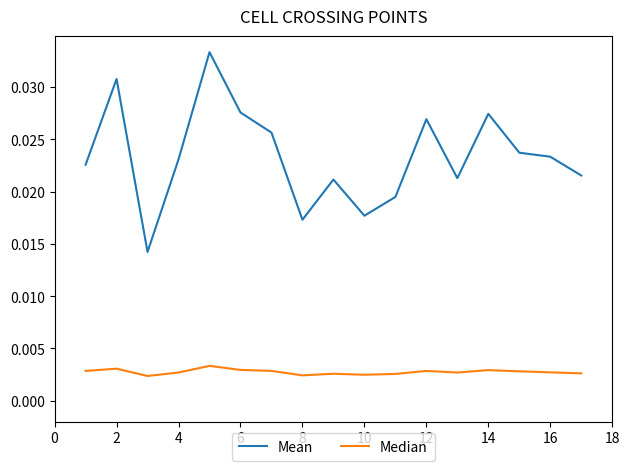

Which series has the largest range (max minus min)?

Mean